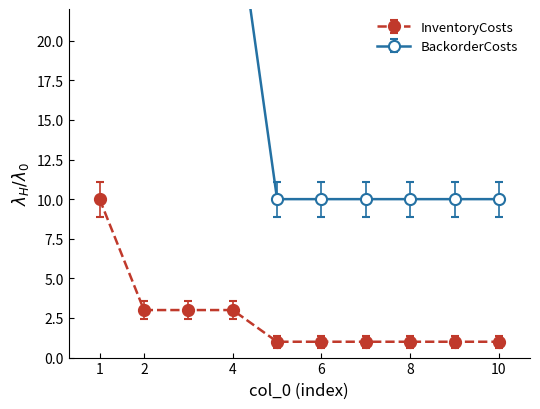

The InventoryCosts series shows 16 at 1. True or false?

False